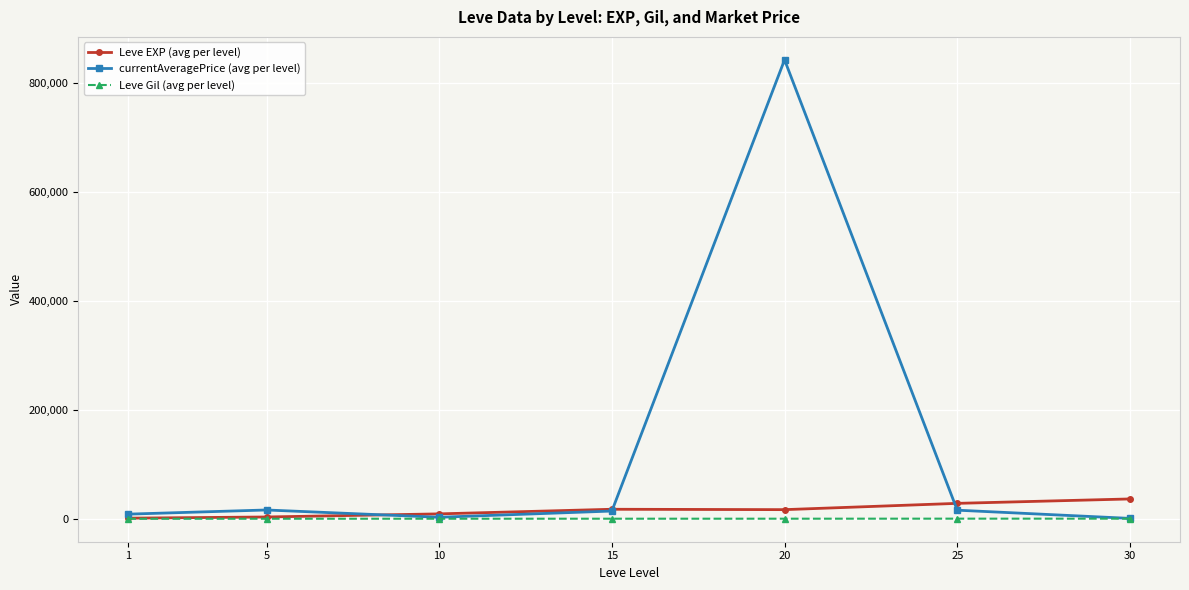

What are all the series names shown in the legend?

Leve EXP (avg per level), currentAveragePrice (avg per level), Leve Gil (avg per level)